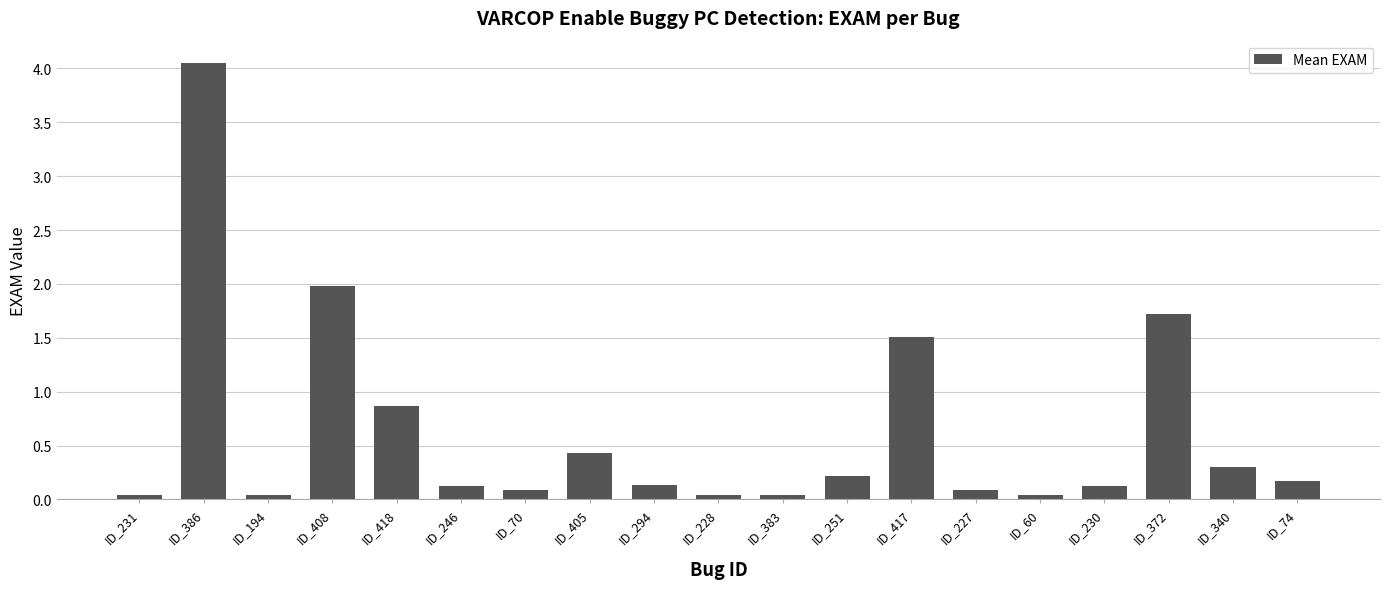

What position from the right is ID_340?

2